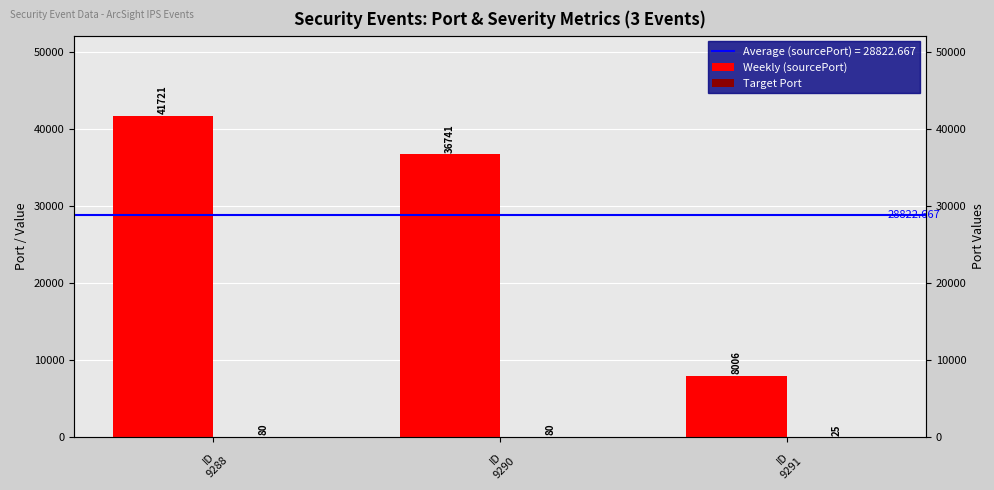

Between ID
9288 and ID
9290, which series saw the biggest shift?

Weekly (sourcePort)